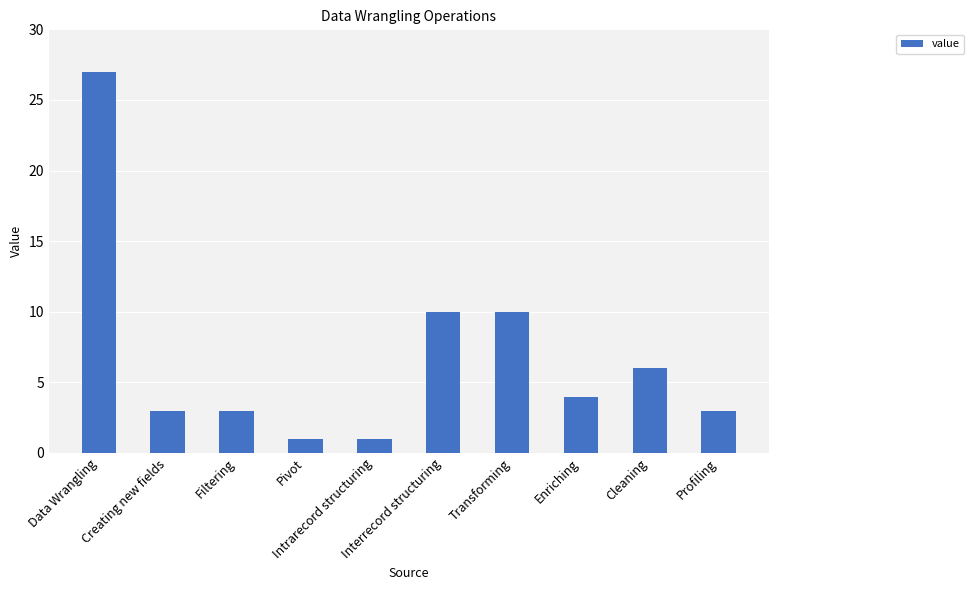

Approximately how many times larger is the value at Interrecord structuring compared to Intrarecord structuring?

10.0